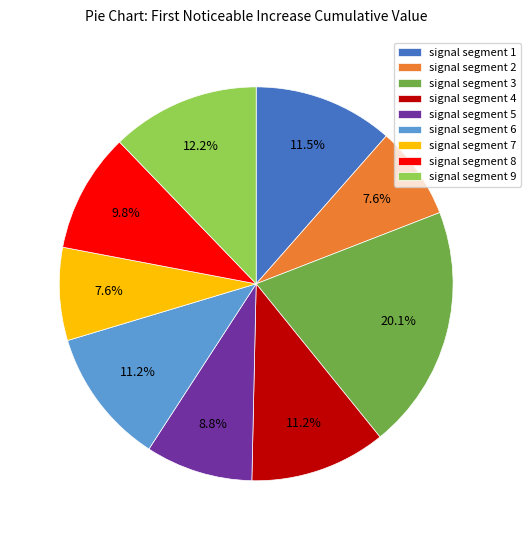

How many slices are in this pie chart?

9